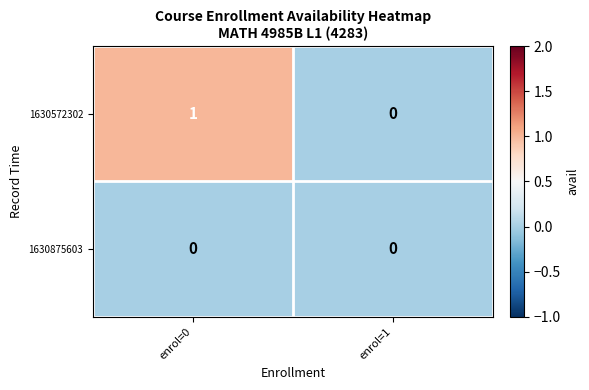

How many series are shown in this chart?

2